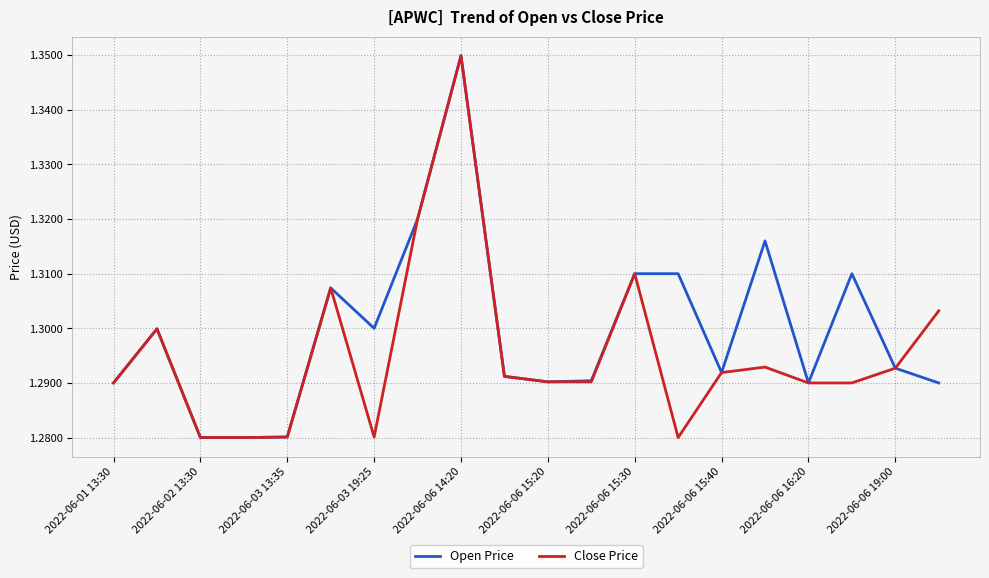

List the series in order of their overall mean, highest first.

Open Price, Close Price